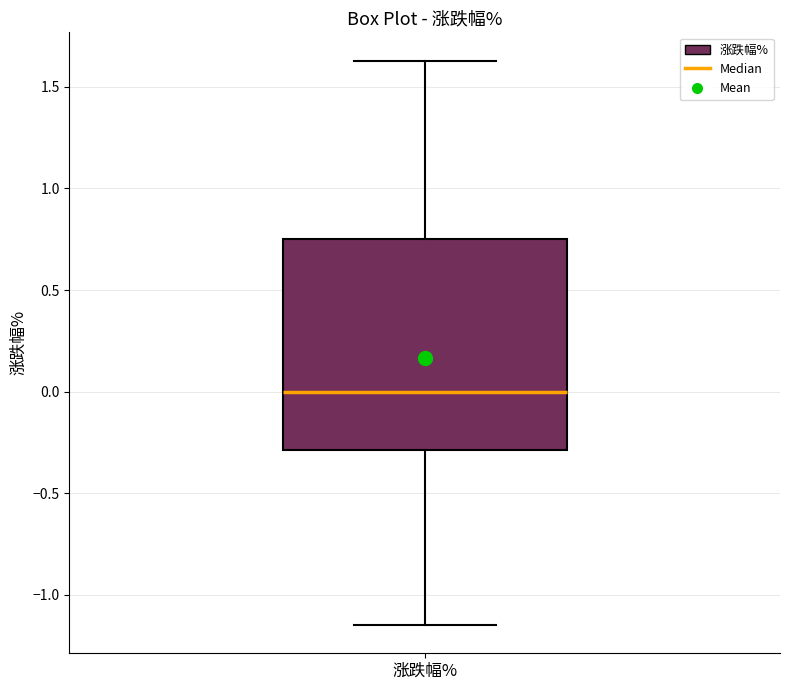

Where does the median line of the box for 涨跌幅% sit on the y-axis? The values are not printed on the chart, so give them approximately, as read against the axis.

0.00